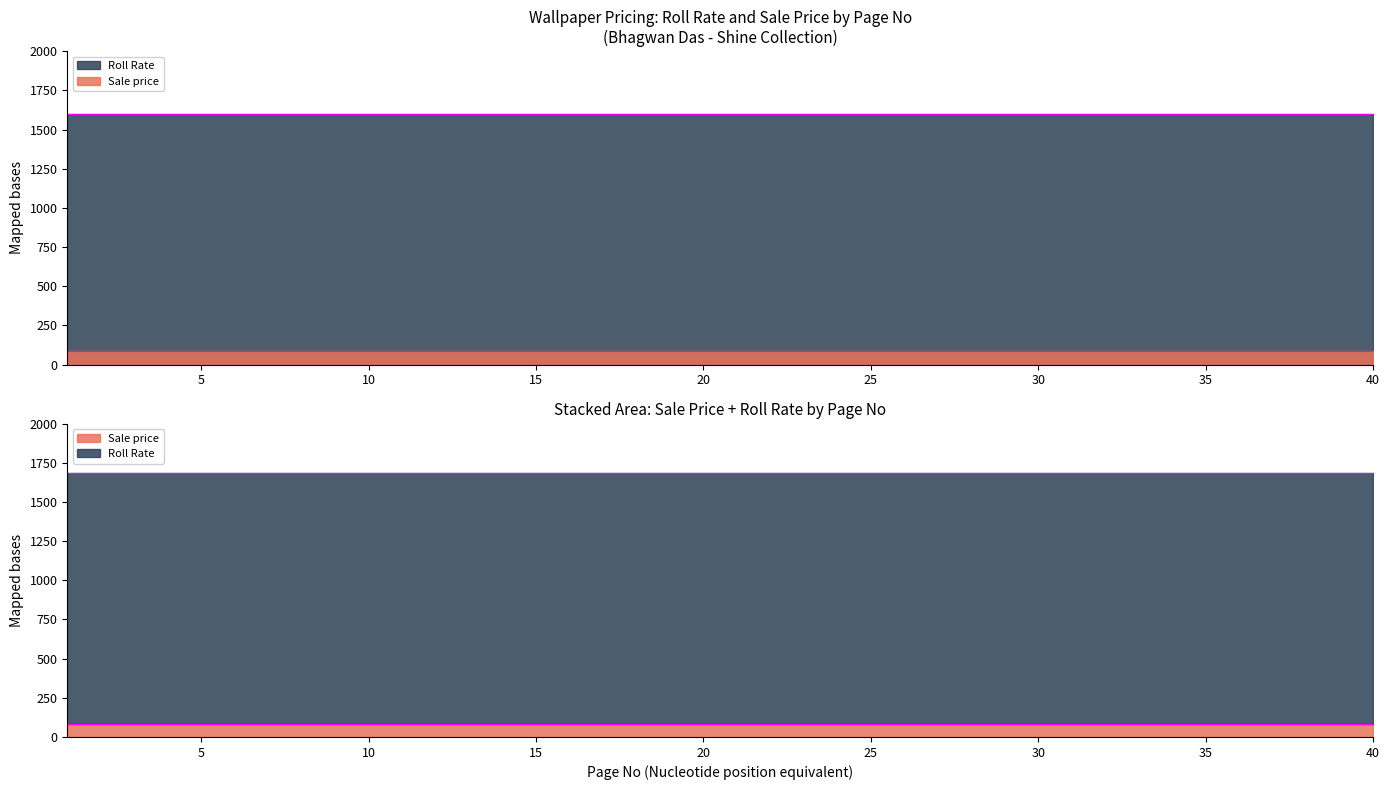

Is the value of Roll Rate at 3 greater than the value of Sale price at 17?

Yes